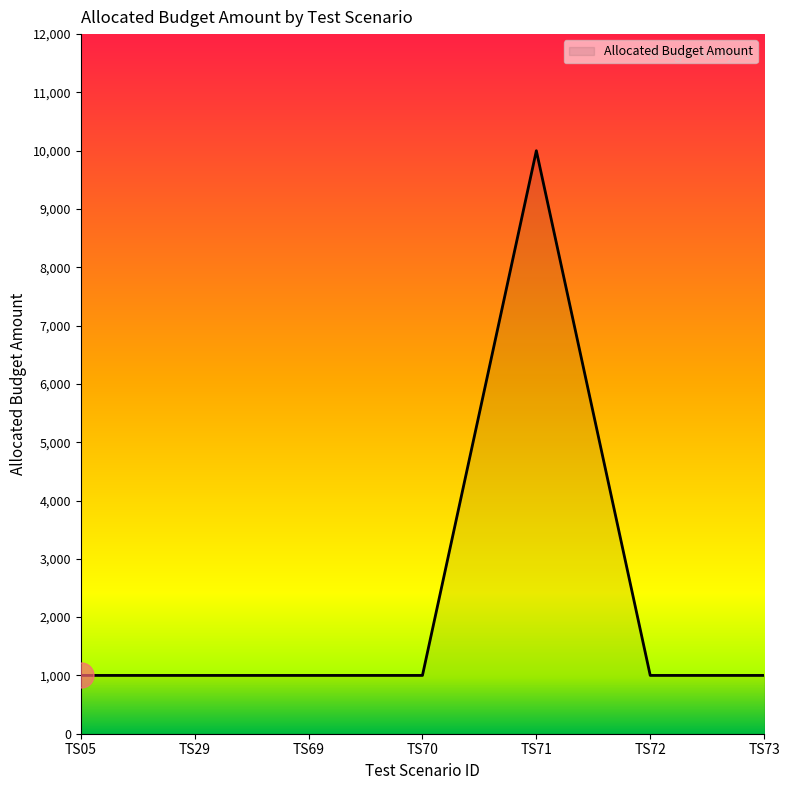

True or false: the data shows 5361 at TS71.

False